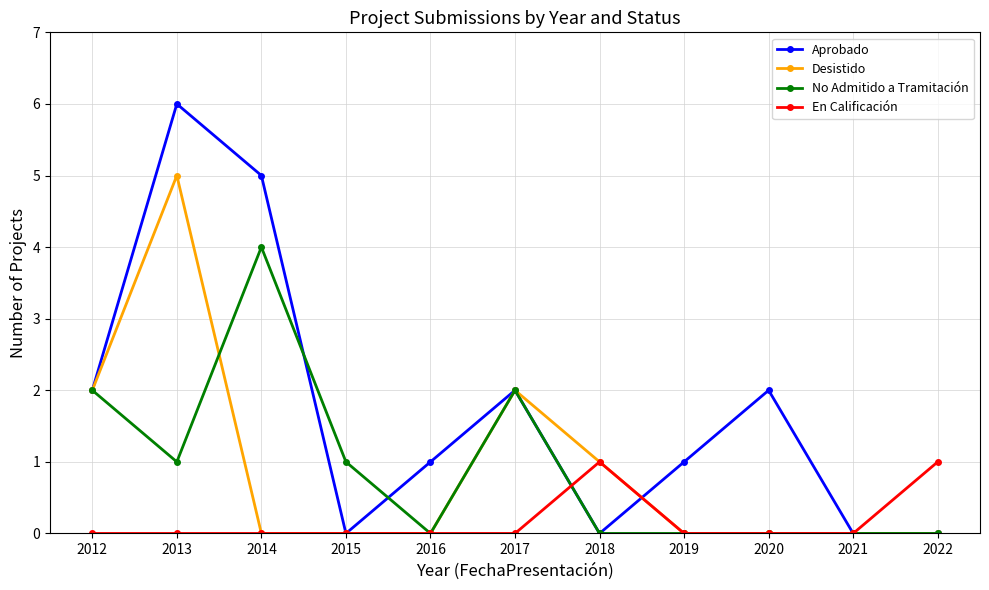

What are all the series names shown in the legend?

Aprobado, Desistido, No Admitido a Tramitación, En Calificación